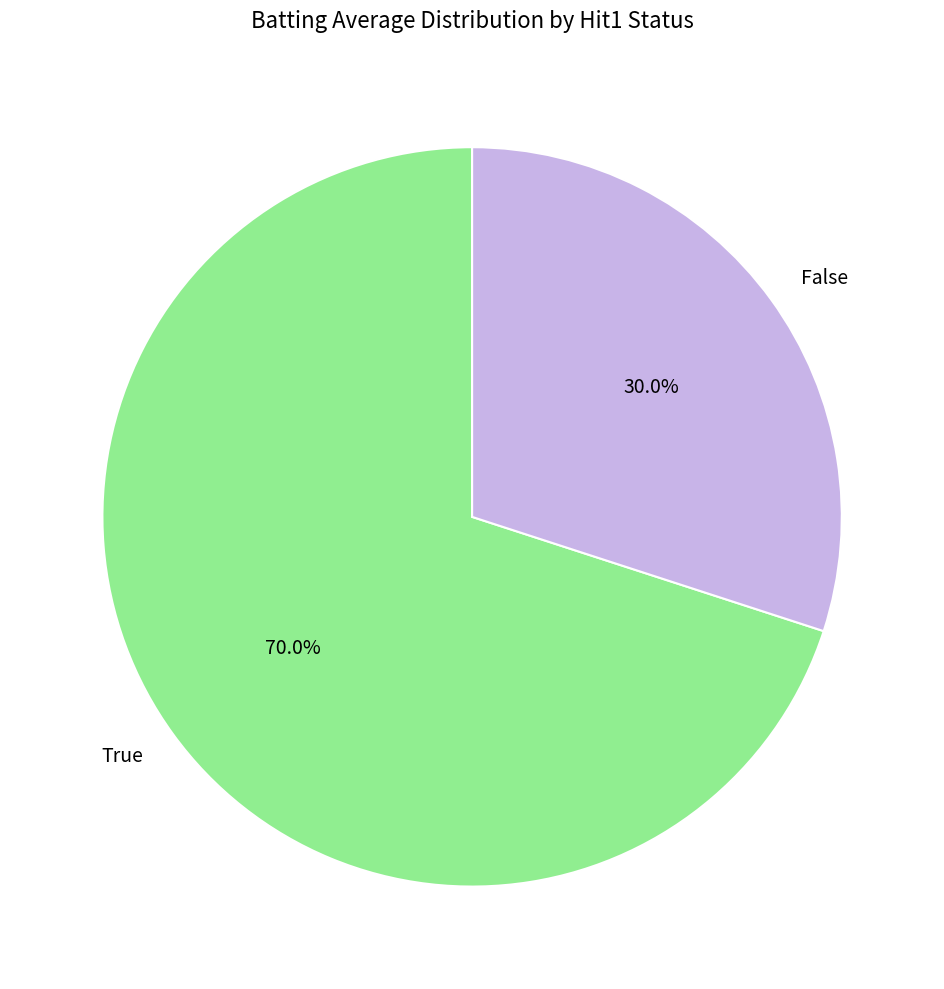

To the nearest percent, what is the difference between the False and True slice percentages?

40%